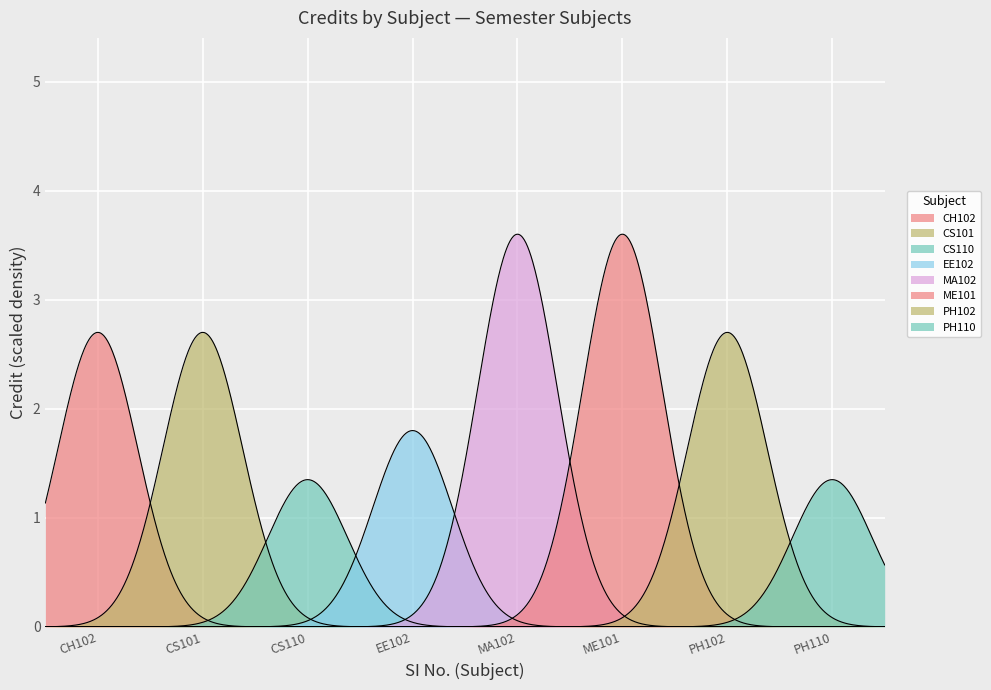

How many lines are shown in the chart?

8